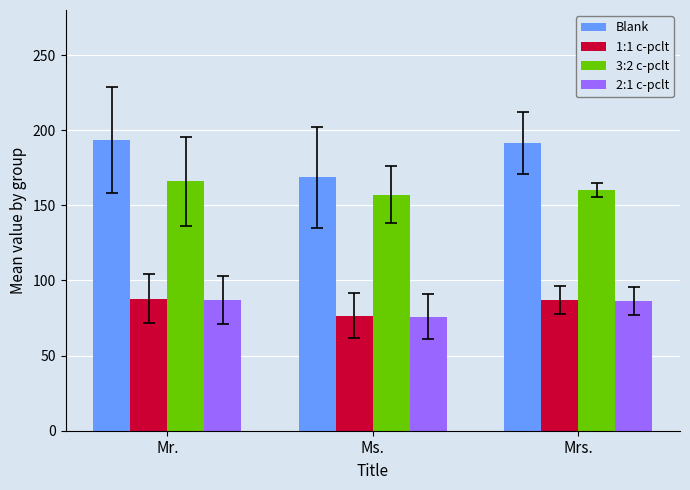

What is the sum of the 1:1 c-pclt values at Ms. and Mrs.?

163.7